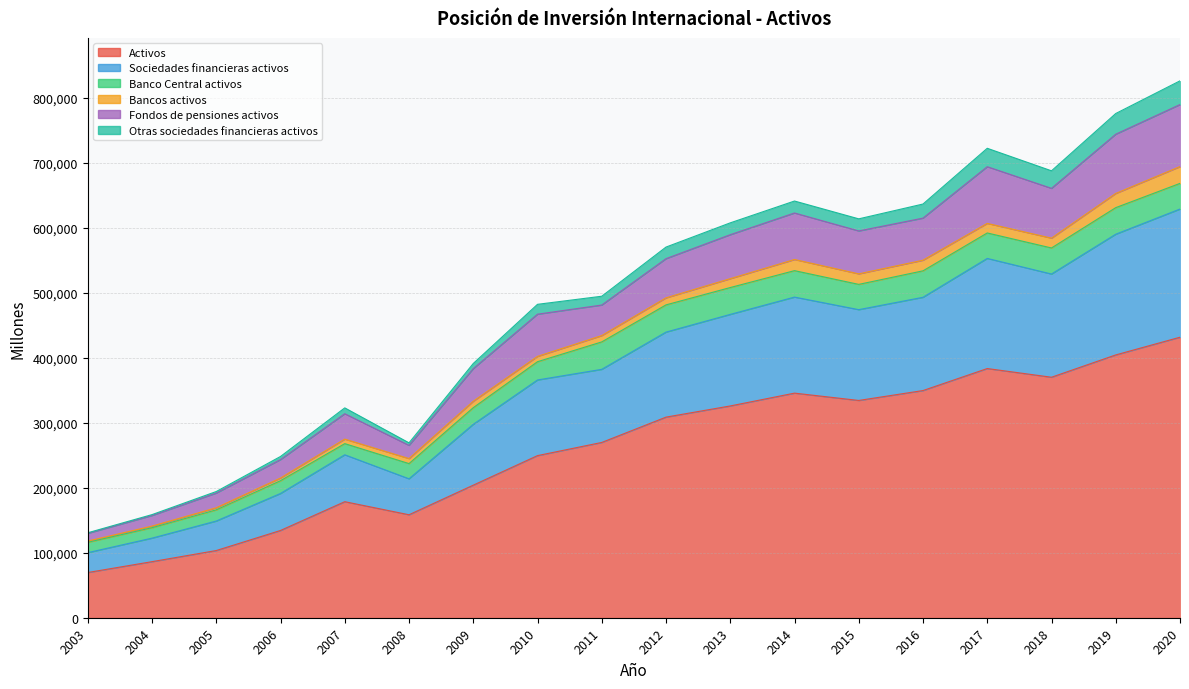

Which category has the lowest value across all series?

2003